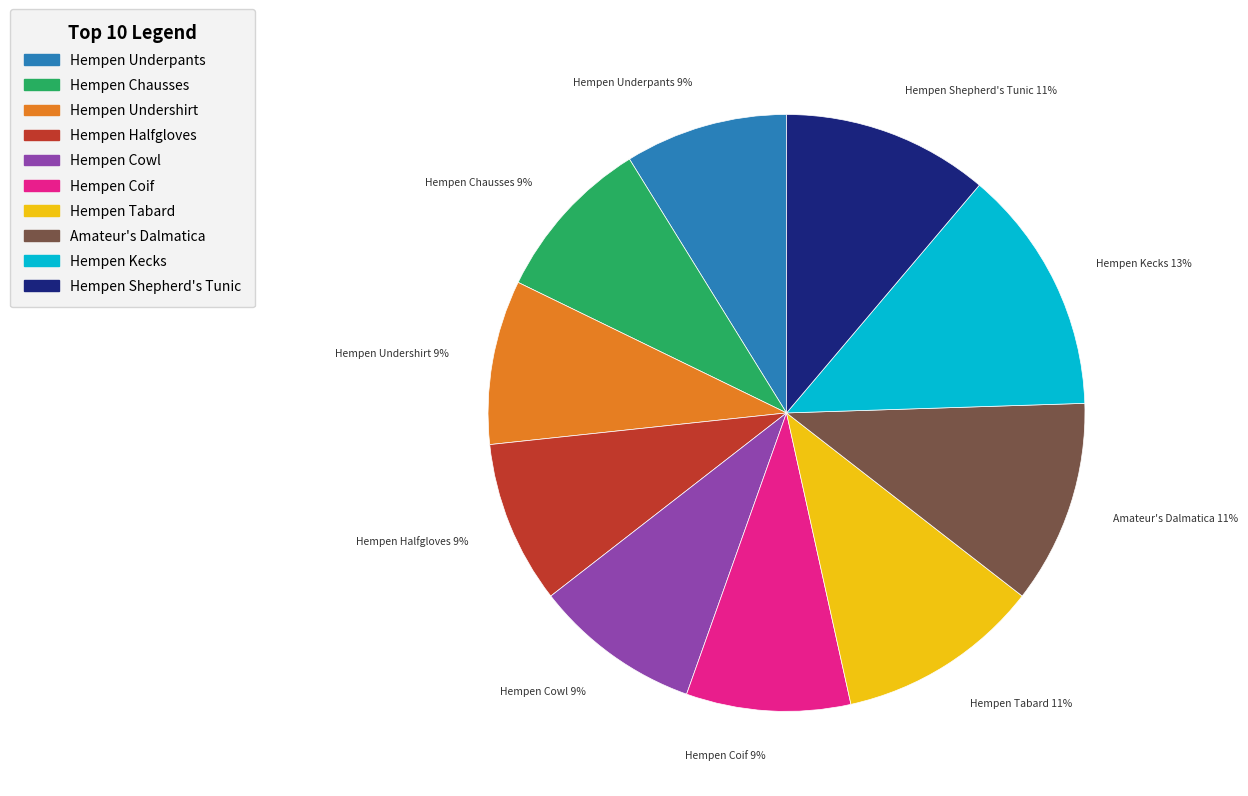

To the nearest percent, what portion does Amateur's Dalmatica represent?

11%